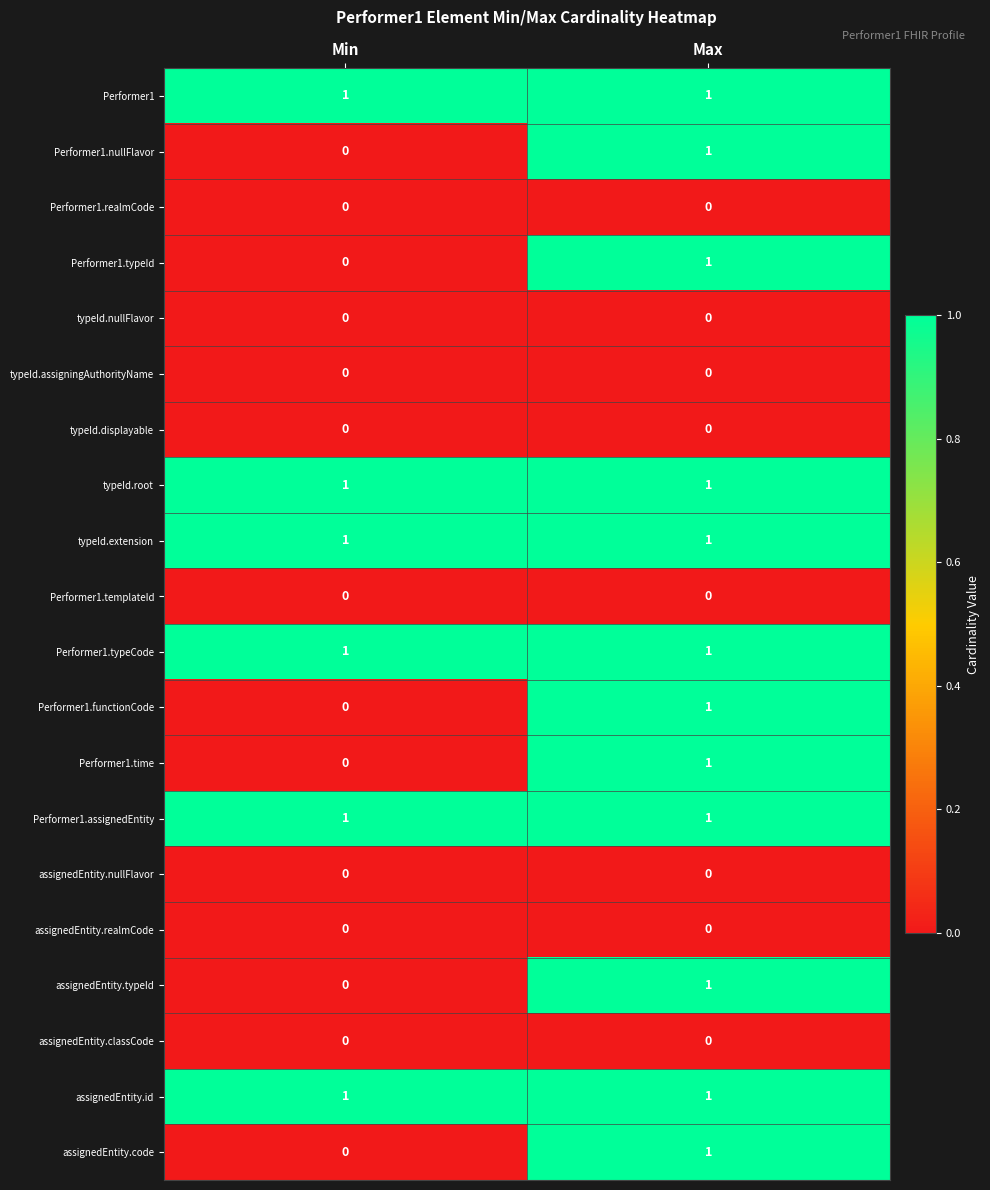

At which label is Performer1.time closest to 0?

Min